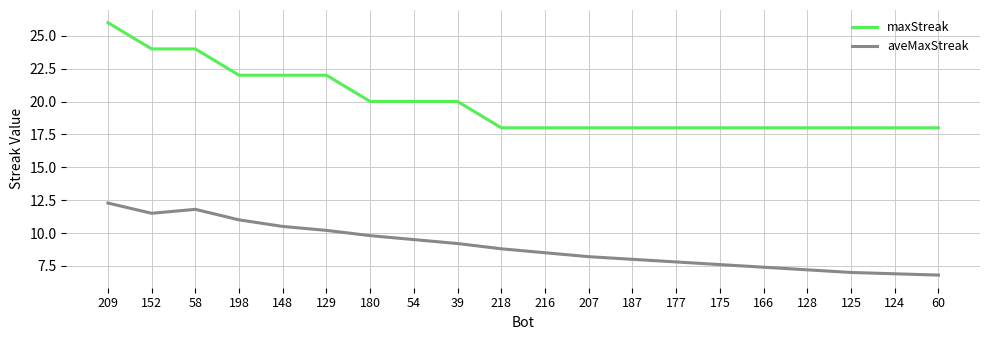

Rank the series by their maximum value, from highest to lowest.

maxStreak, aveMaxStreak